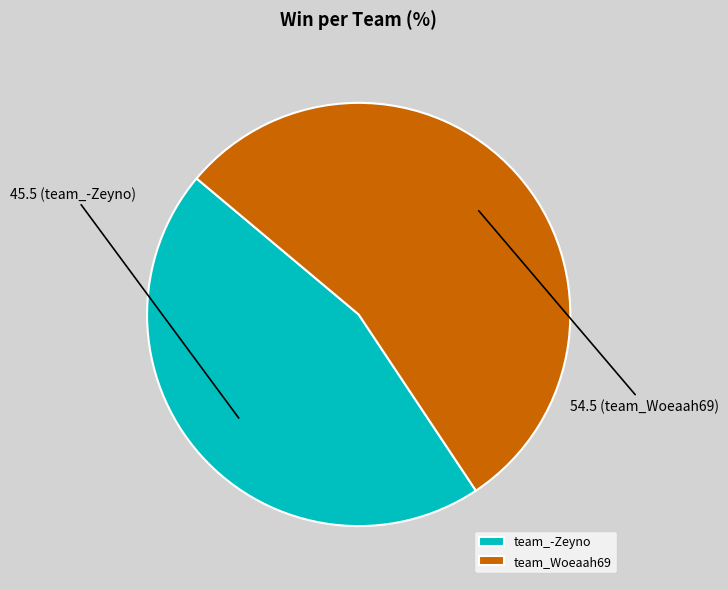

Count the number of slices in the pie.

2